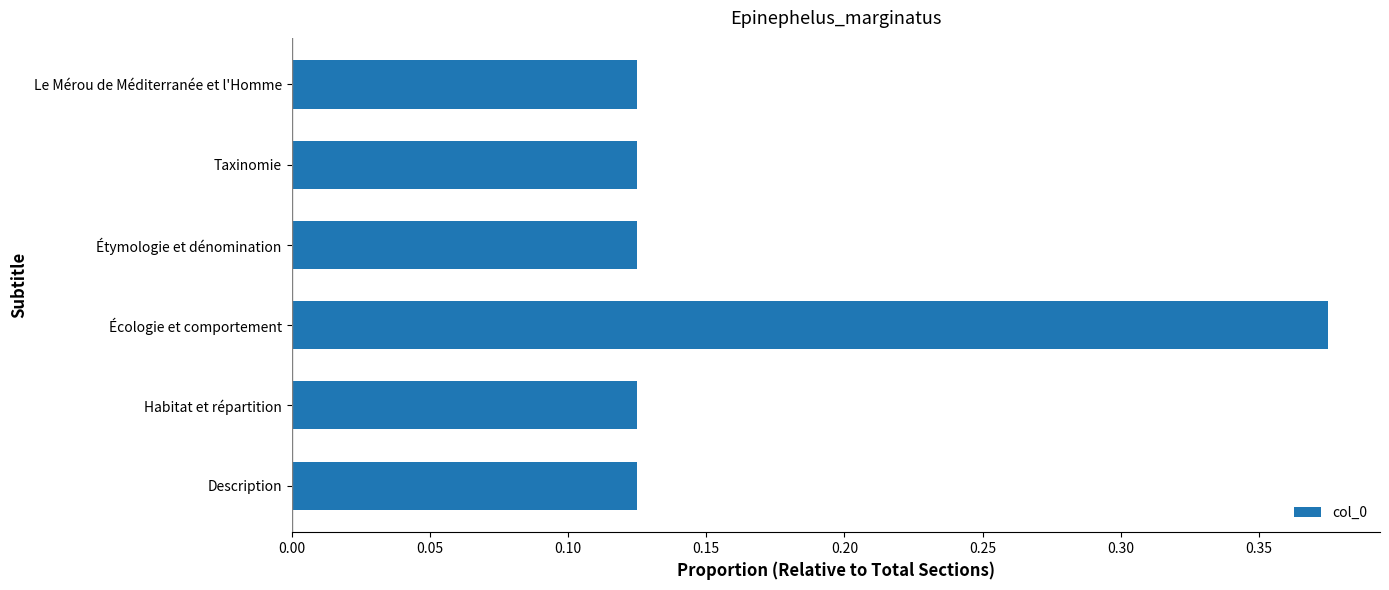

Between Le Mérou de Méditerranée et l'Homme and Écologie et comportement, which is larger?

Écologie et comportement